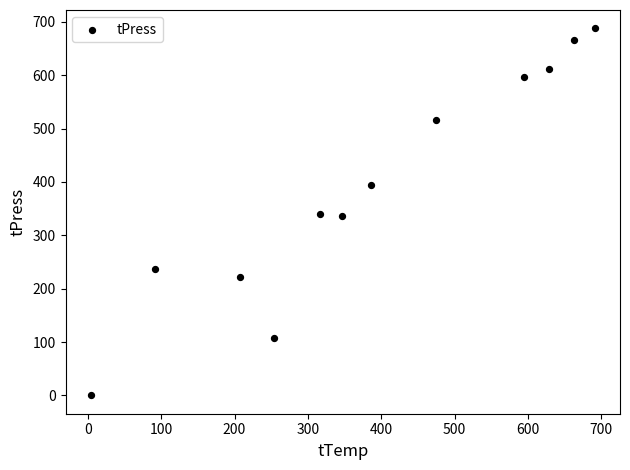

What is the range of Y values (max minus min)?

688